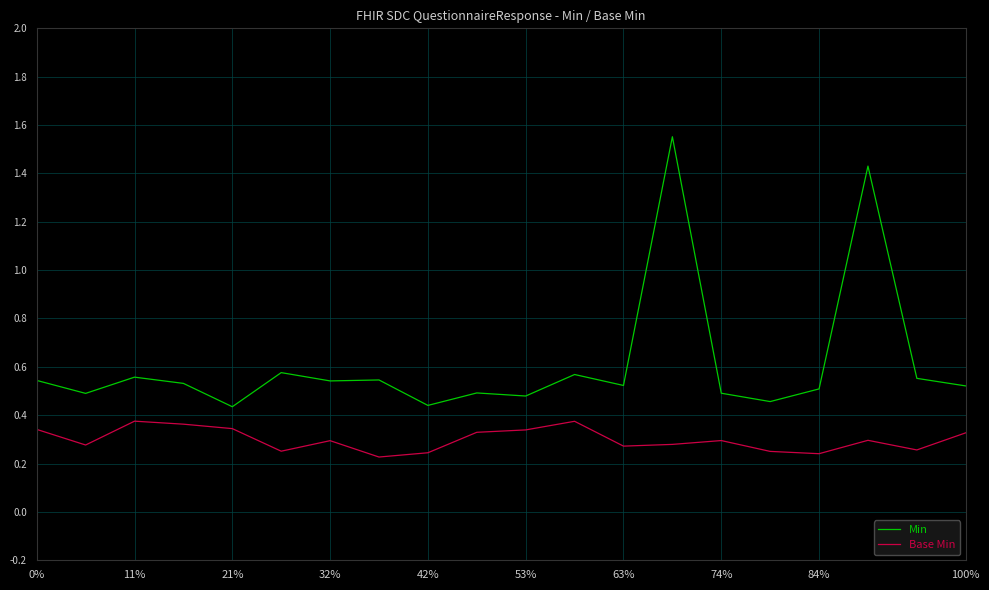

List the series in order of their peak value, highest first.

Min, Base Min